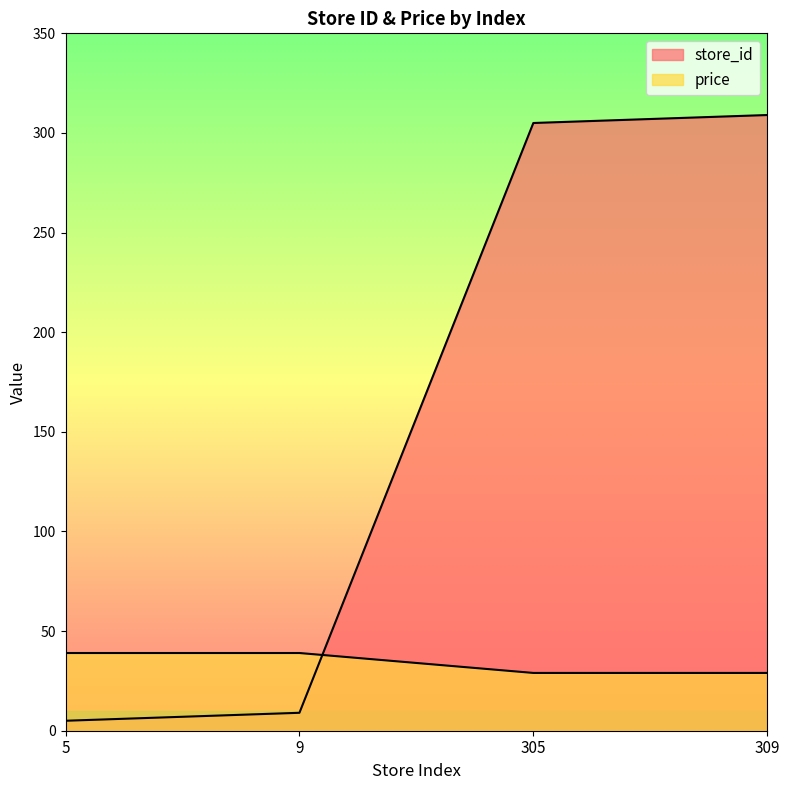

How many times do price and store_id cross each other?

1